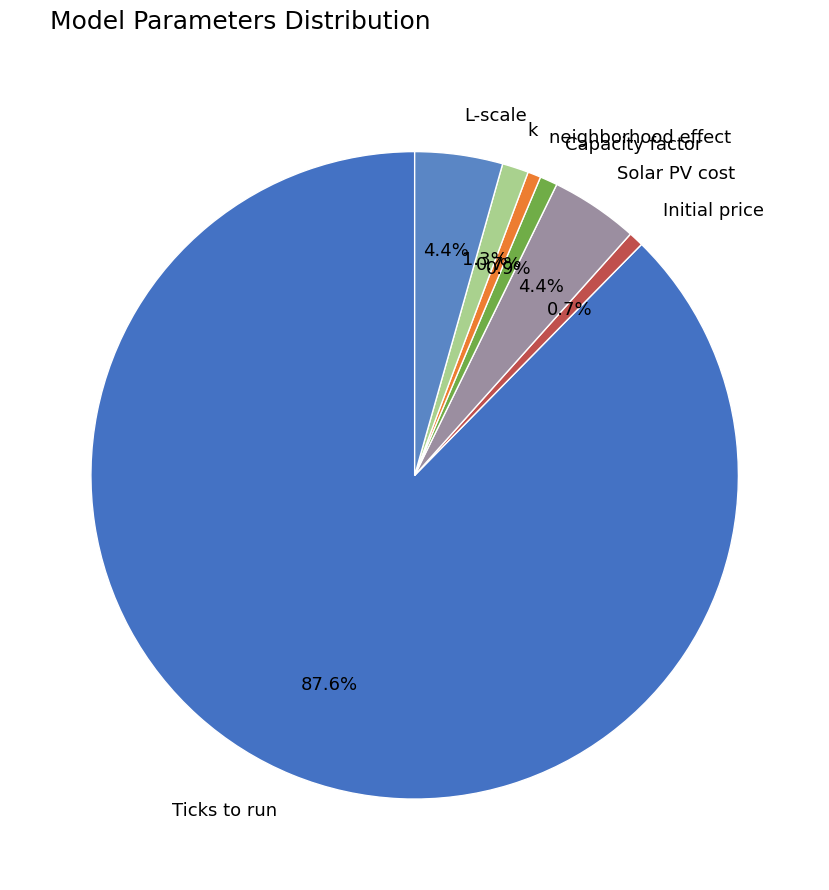

Which has a higher value, Solar PV cost or Capacity factor?

Solar PV cost